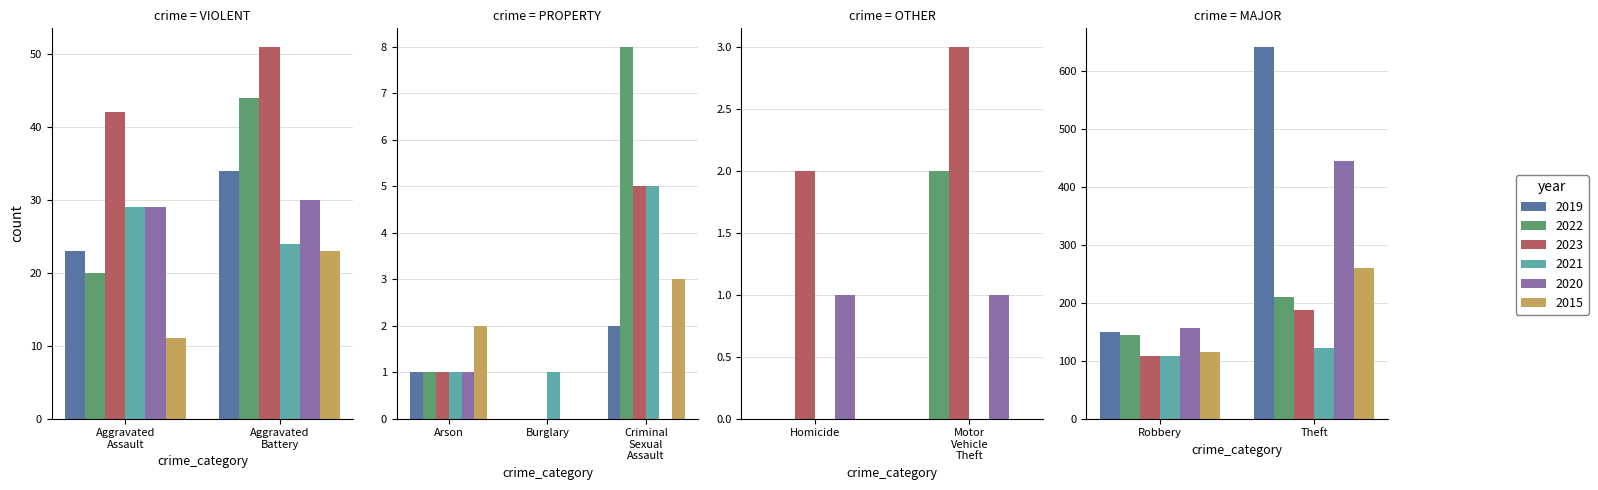

Between Criminal Sexual Assault and Robbery, which series saw the biggest shift?

2020